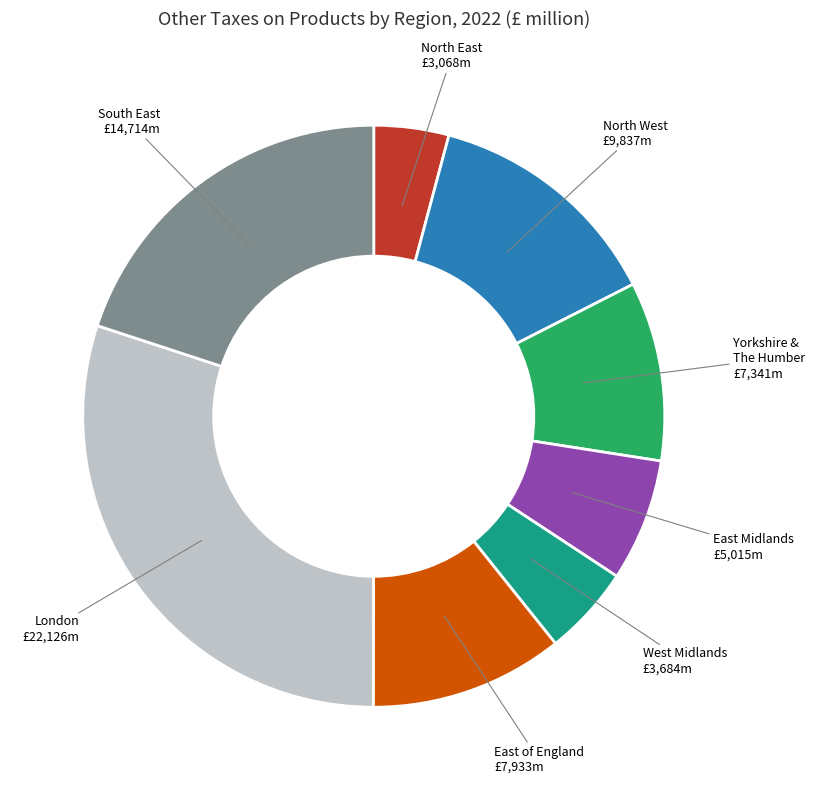

Which slice is the smallest?

North East